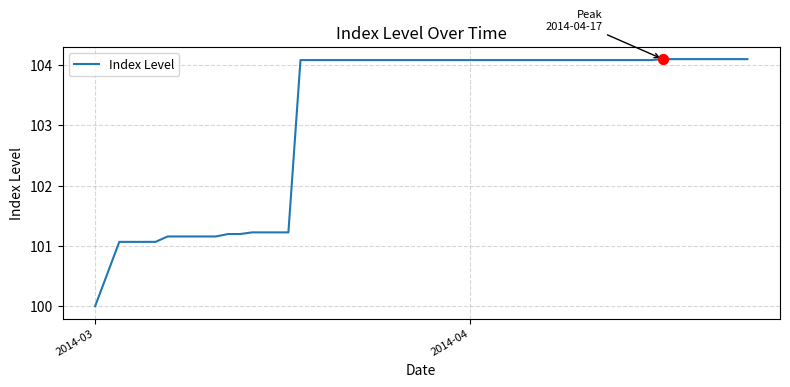

What is the maximum value shown in the chart?

104.1